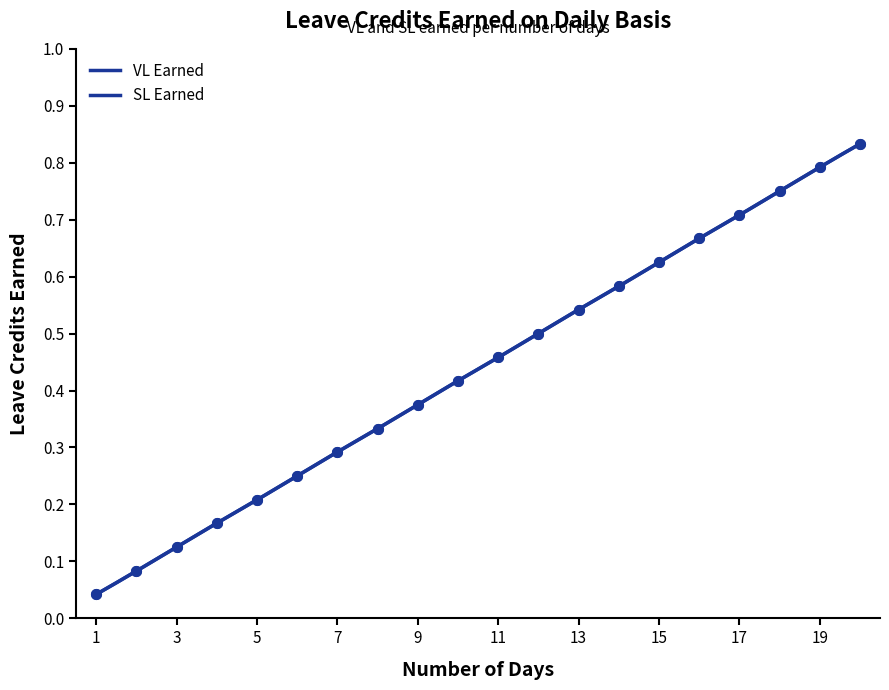

Between 10 and 20, which series saw the biggest shift?

VL Earned